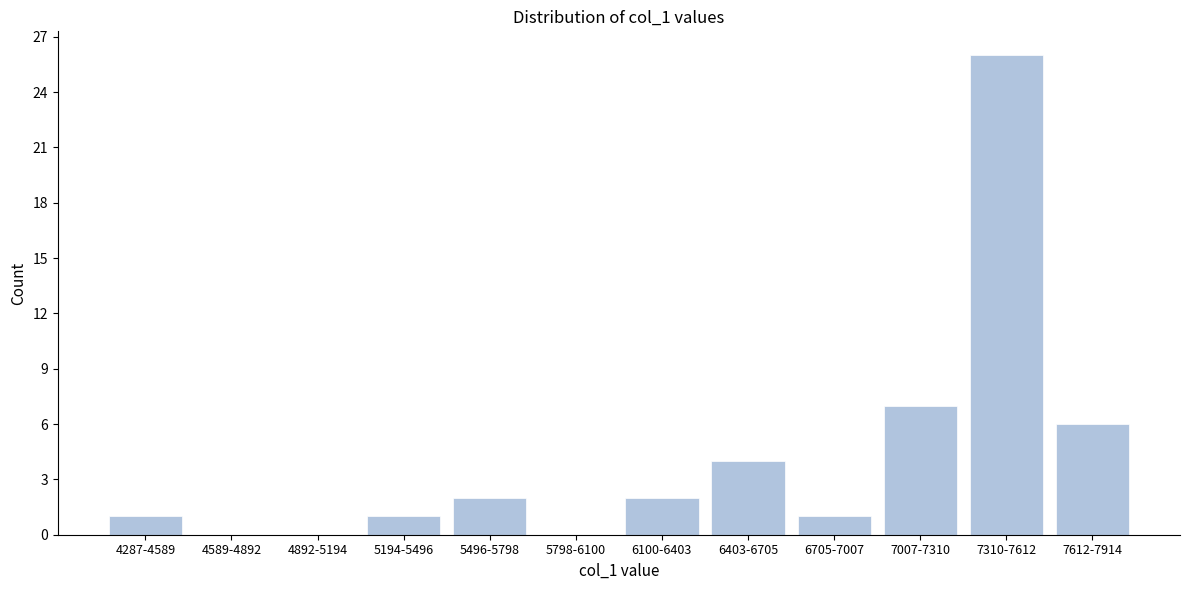

Reading right to left, list all the values displayed in this chart.

7612-7914=6	7310-7612=26	7007-7310=7	6705-7007=1	6403-6705=4	6100-6403=2	5798-6100=0	5496-5798=2	5194-5496=1	4892-5194=0	4589-4892=0	4287-4589=1